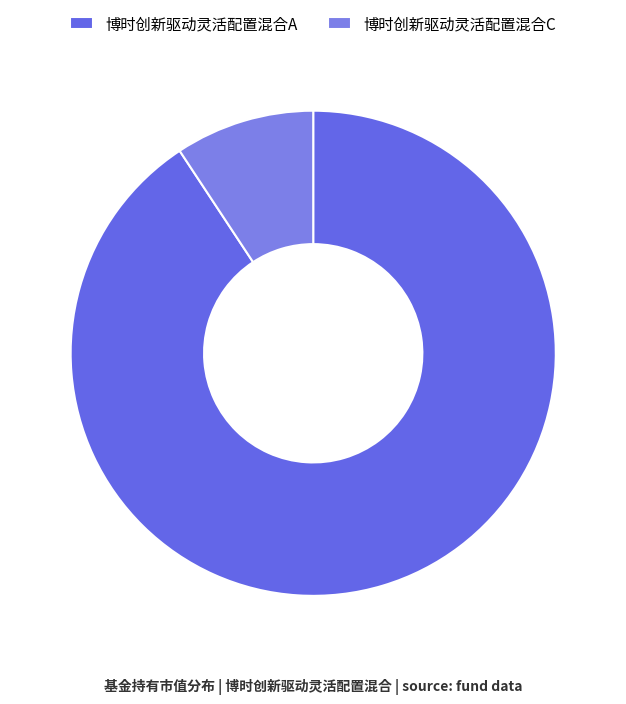

Does 博时创新驱动灵活配置混合A account for over 50% of the chart?

Yes